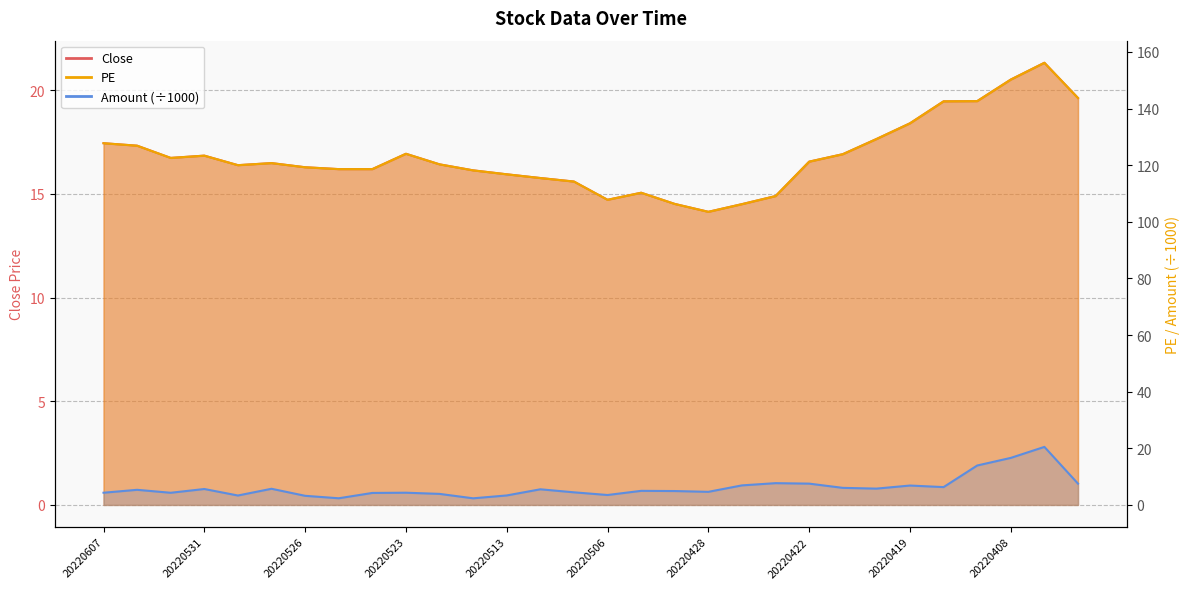

What is the difference between the highest and lowest values at 20220527?

115.0